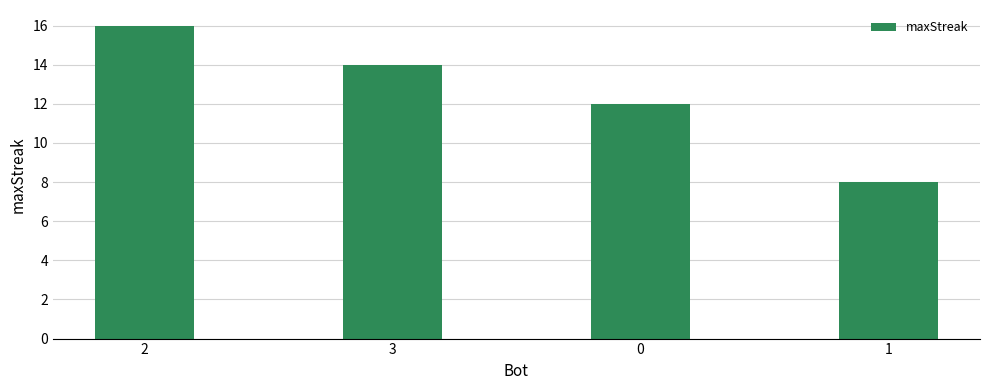

What is the value of the 2nd bar from the left?

14